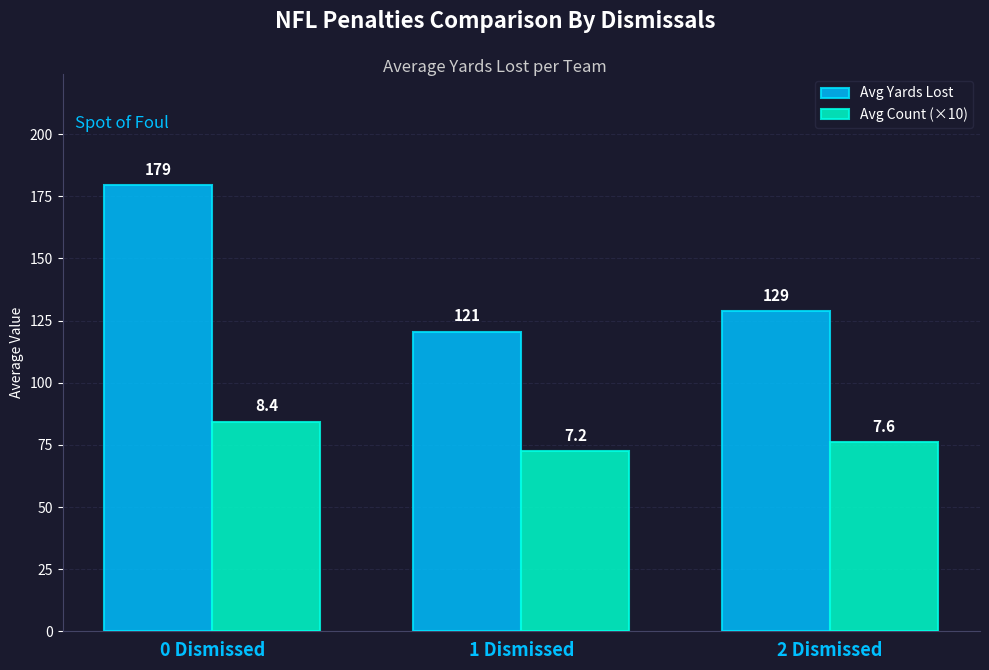

What is the label of the 2nd bar from the left?

1 Dismissed